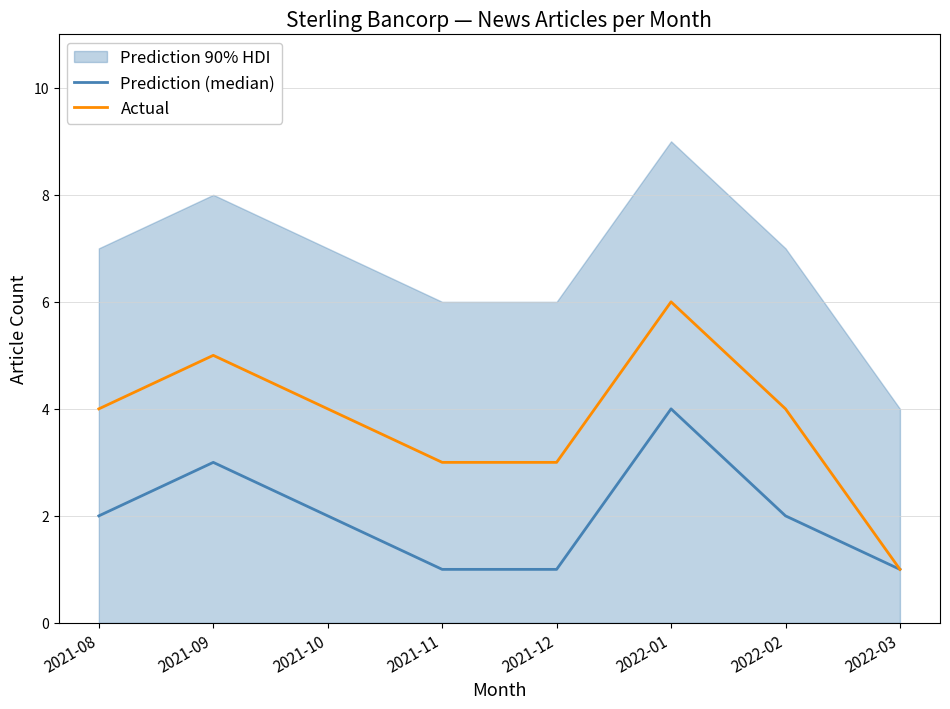

At how many categories does at least one series exceed 1?

7